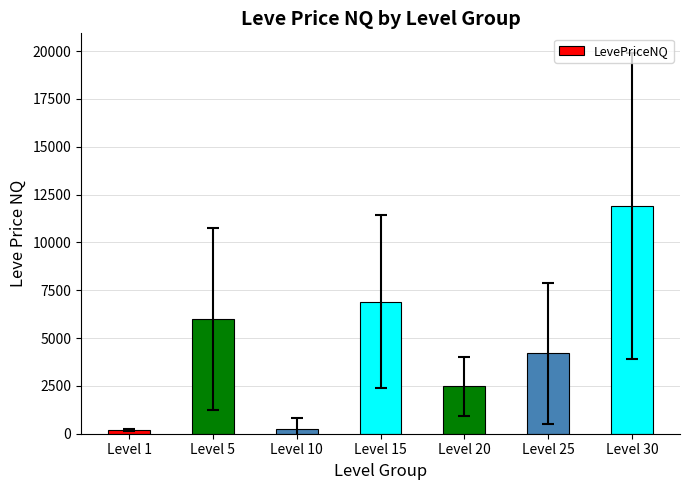

Read the value at Level 1.

196.6